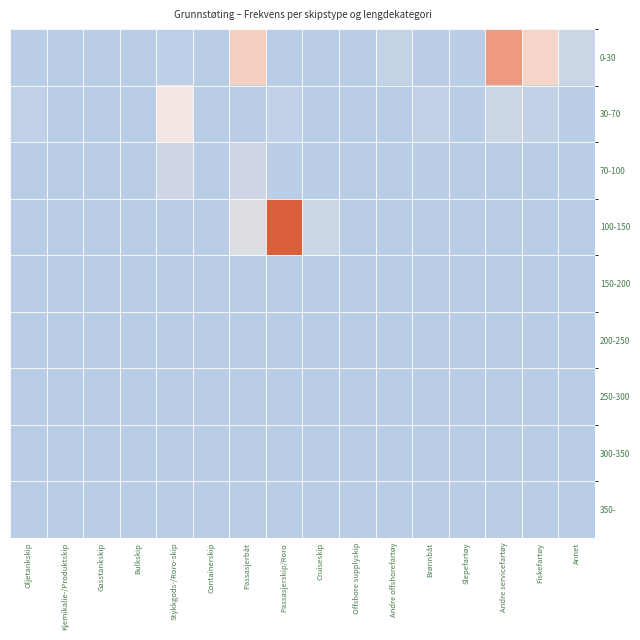

List the series in order of their peak value, lowest first.

200-250, 250-300, 300-350, 350-, 150-200, 70-100, 30-70, 0-30, 100-150